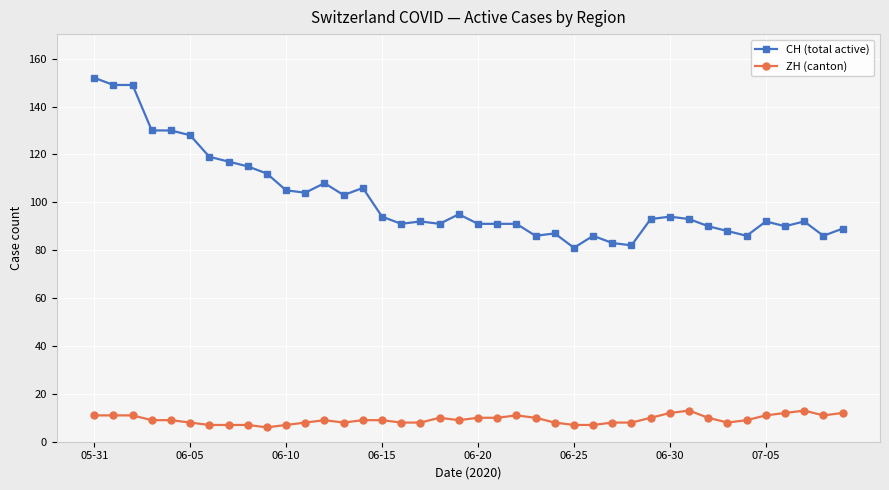

Which series has the largest total across all categories?

CH (total active)